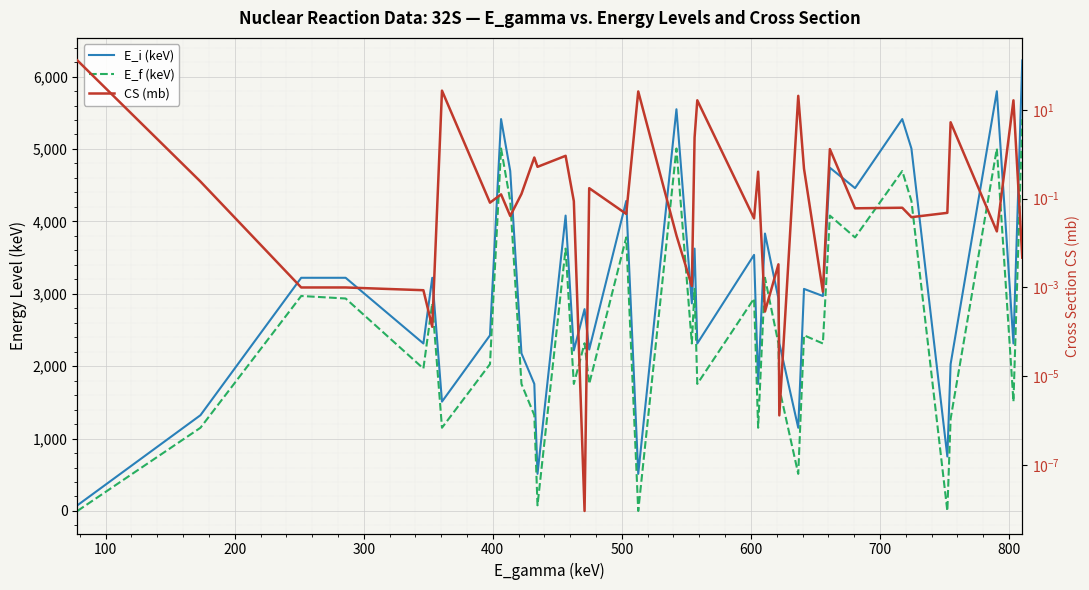

Is the value of E_f (keV) at 15 greater than the value of CS (mb) at 400?

Yes